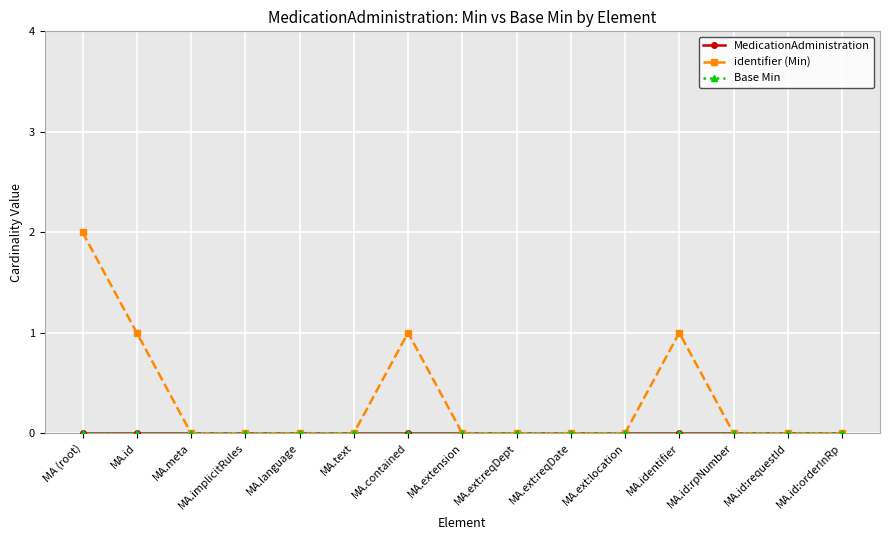

Which series changed the most between MA.contained and MA.id:requestId?

identifier (Min)